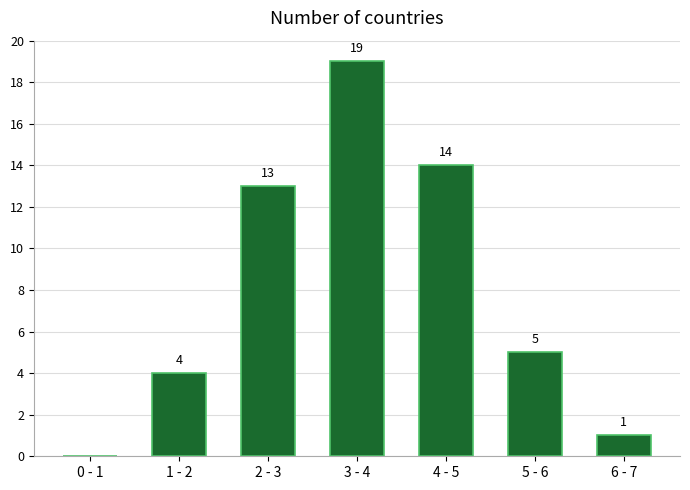

Reading right to left, transcribe all the data shown in this chart.

6 - 7=1	5 - 6=5	4 - 5=14	3 - 4=19	2 - 3=13	1 - 2=4	0 - 1=0